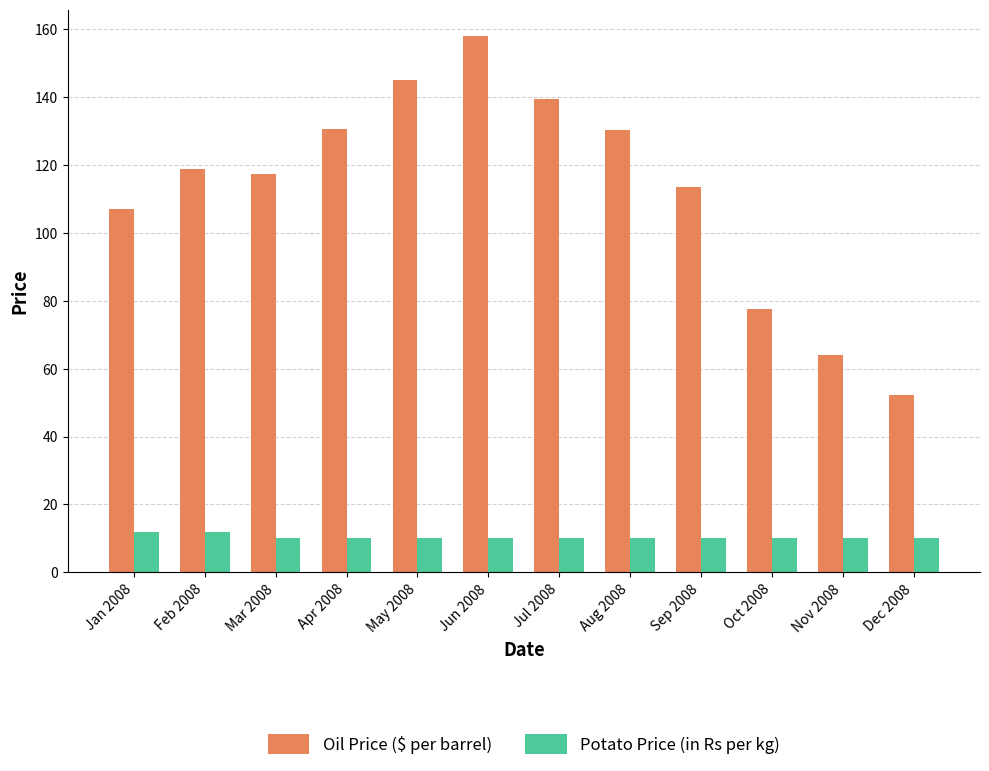

The Oil Price ($ per barrel) series shows 68.6 at Feb 2008. True or false?

False